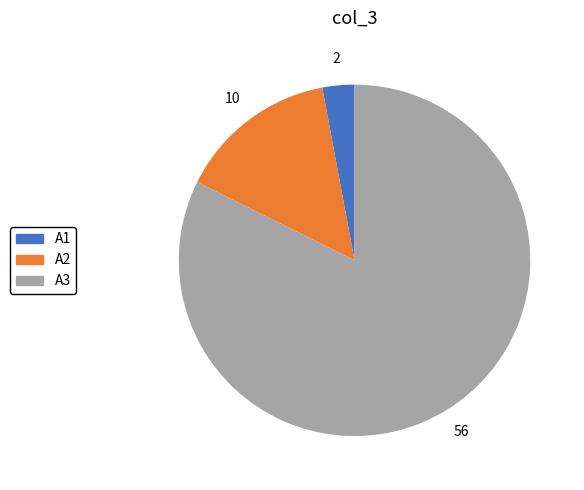

How many segments does this pie chart have?

3